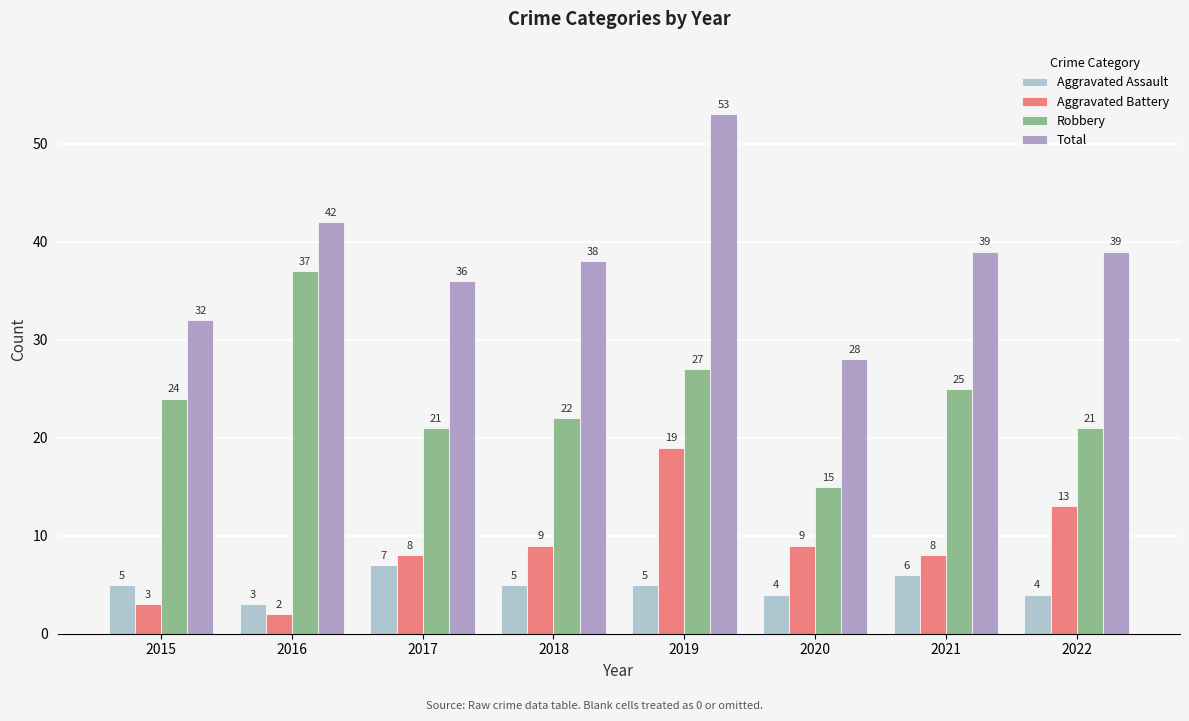

Rank the series at 2018 from lowest to highest value.

Aggravated Assault, Aggravated Battery, Robbery, Total